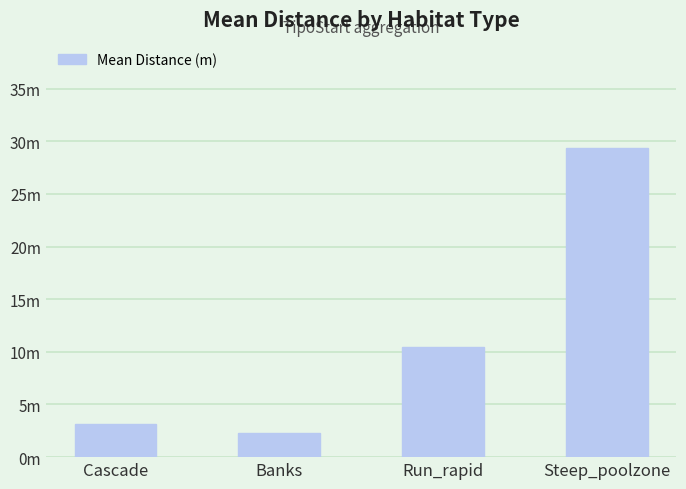

What is the label of the 4th bar from the left?

Steep_poolzone